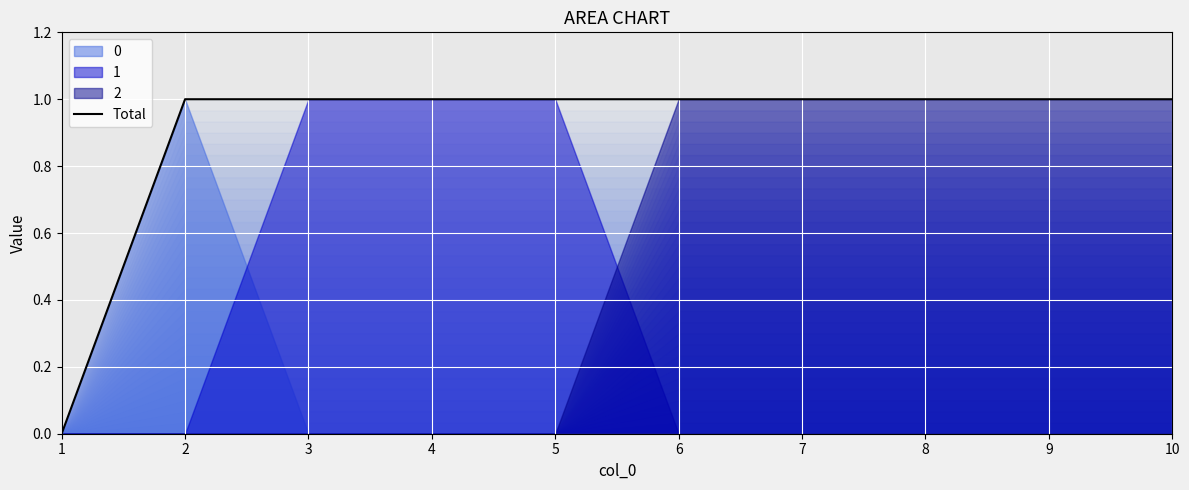

List the labels in order of value, smallest first.

1, 2, 3, 4, 5, 6, 7, 8, 9, 10